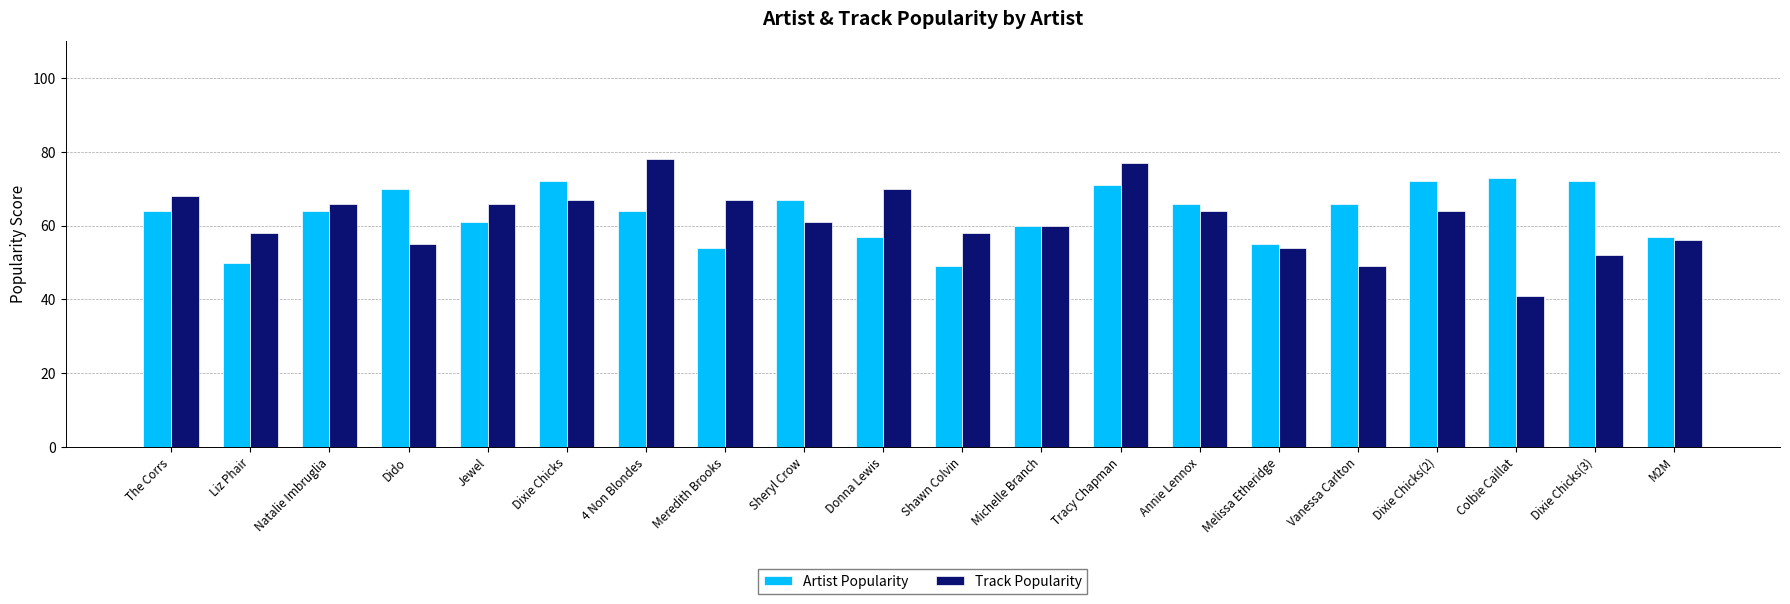

What is the average value of the Track Popularity series?

62